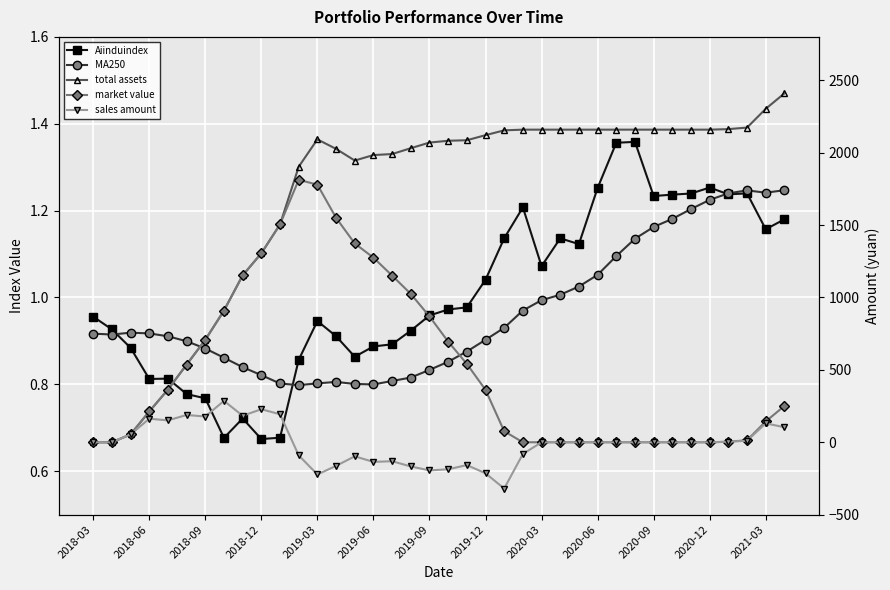

True or false: sales amount has a value of -73.3 at 2019-12.

False